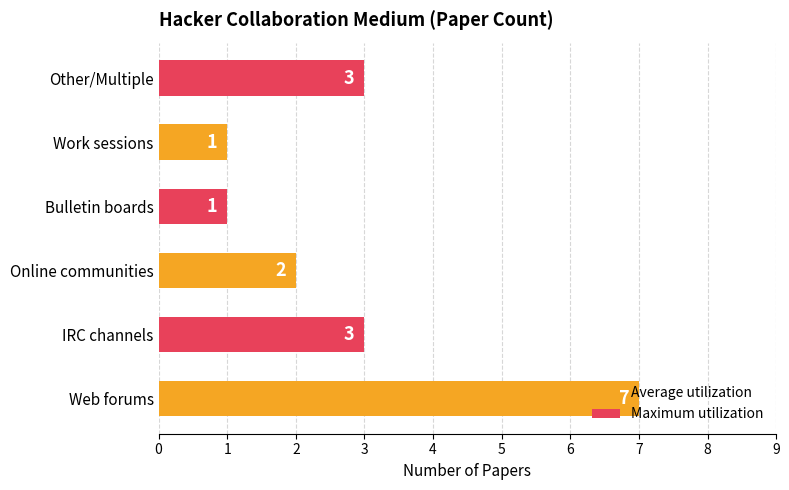

Is it true that the value at IRC channels is 3?

True